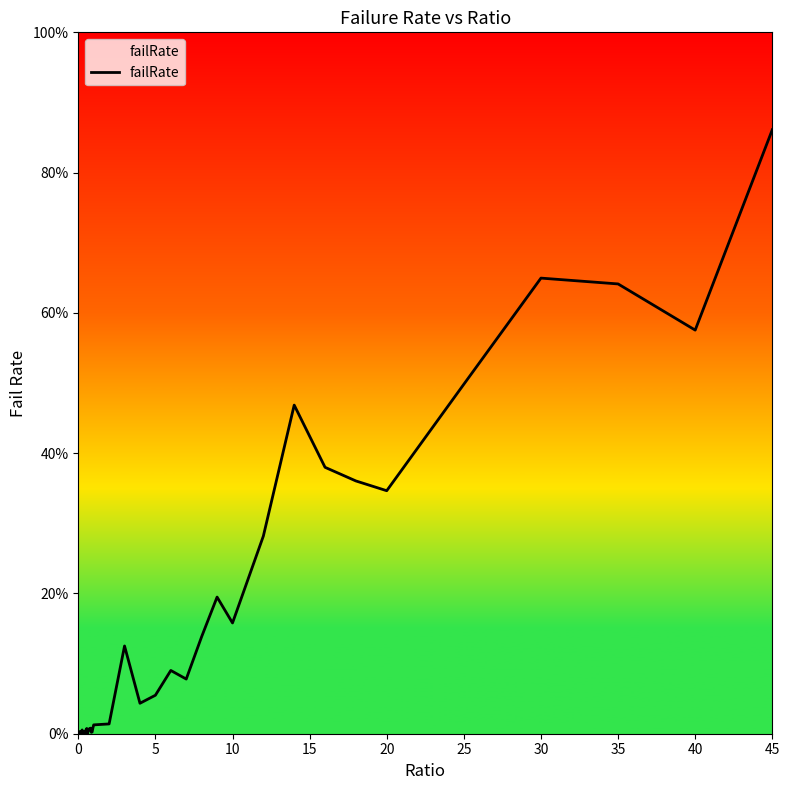

How many values exceed 0?

39